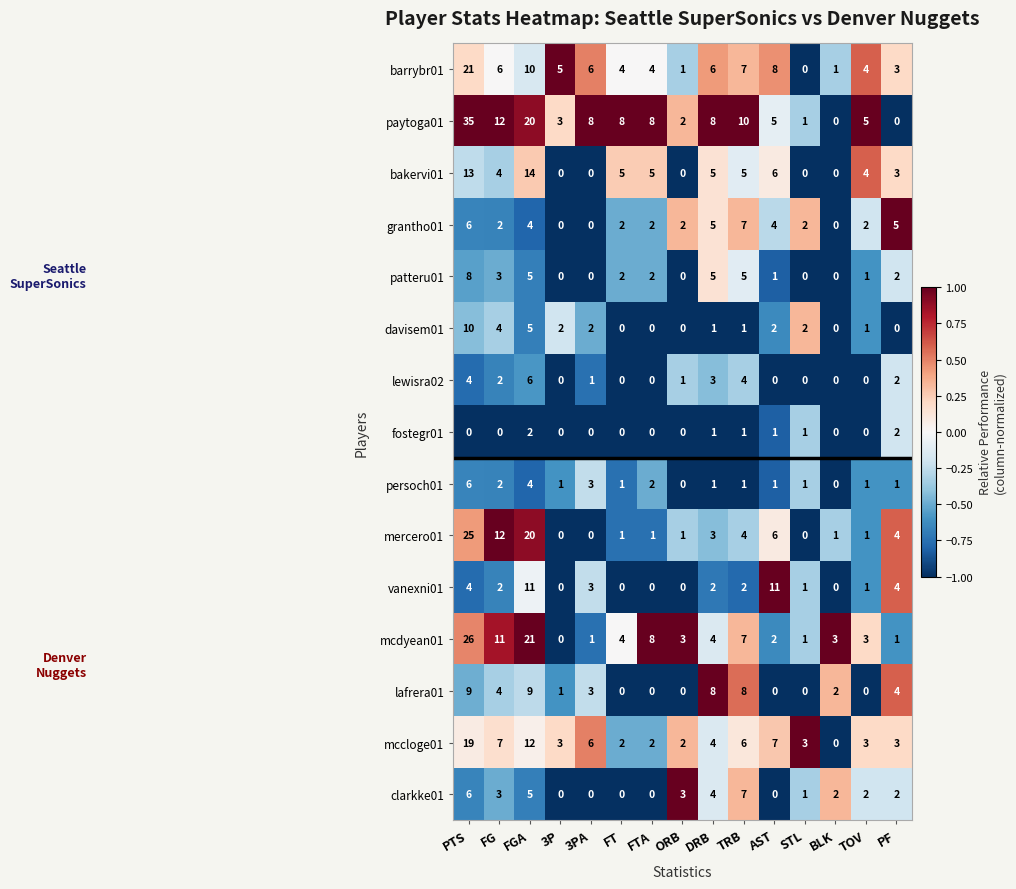

How many categories are shown in the chart?

15